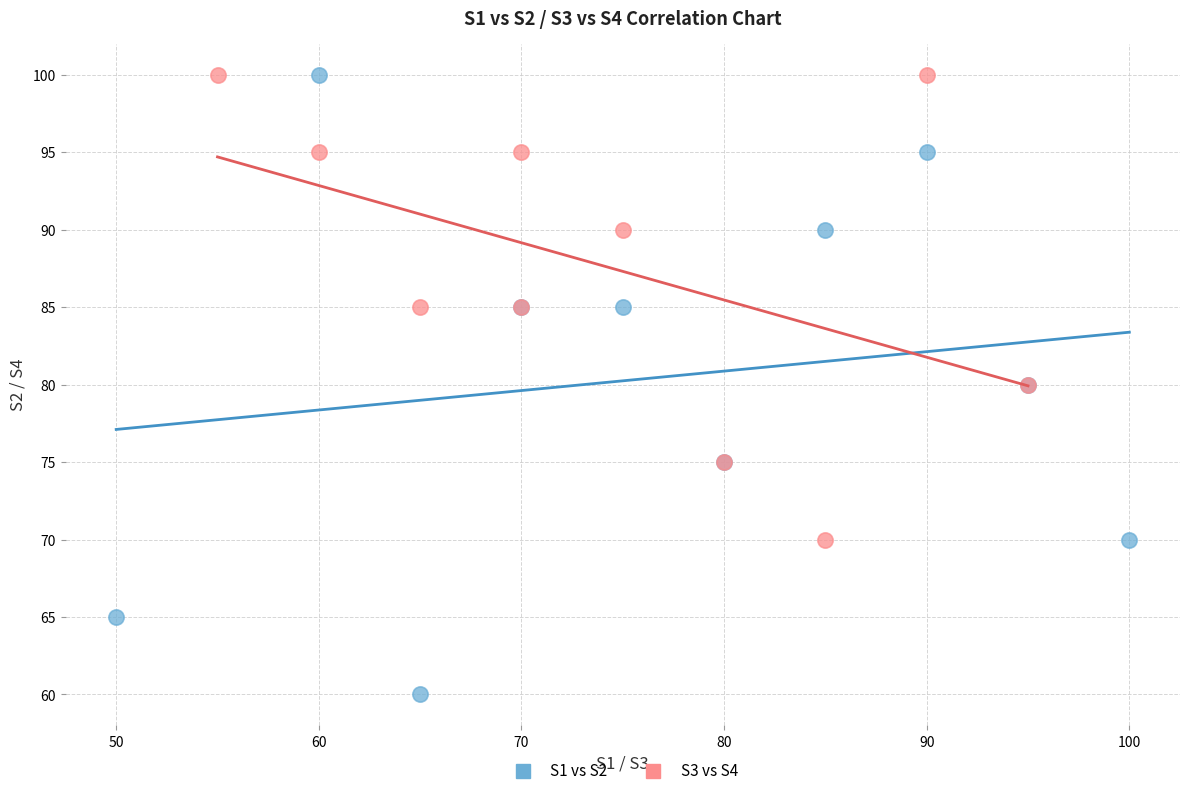

Which series contains the lowest Y value?

S1 vs S2